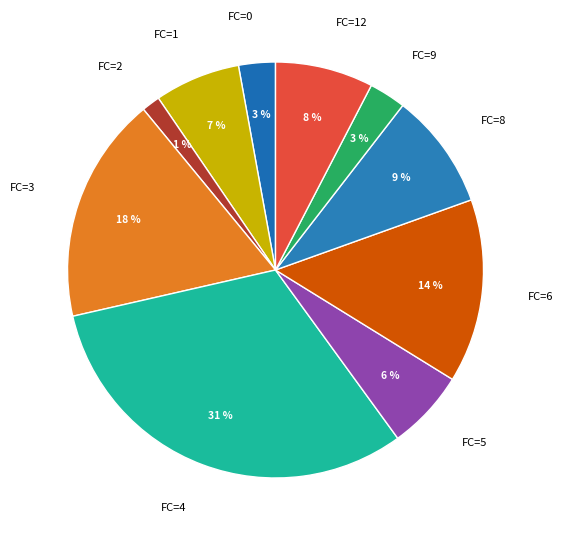

Which category has the biggest portion of the pie?

FC=4